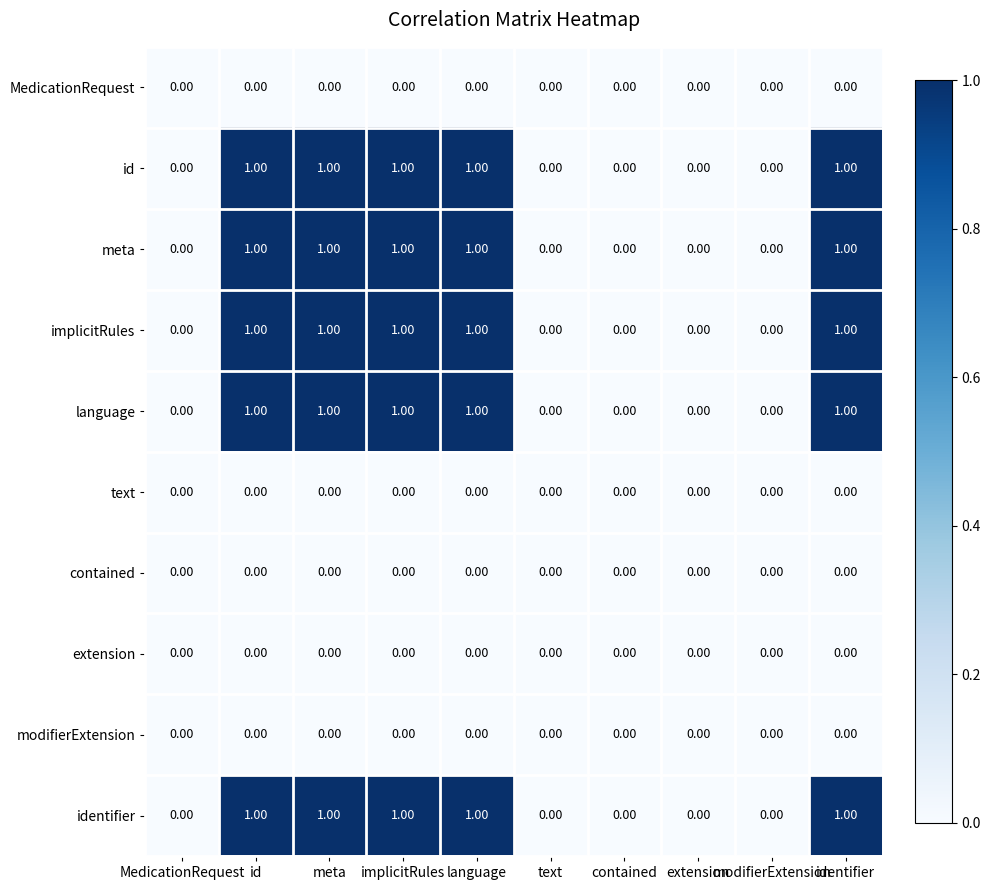

Is the value of identifier at meta greater than the value of contained at meta?

Yes